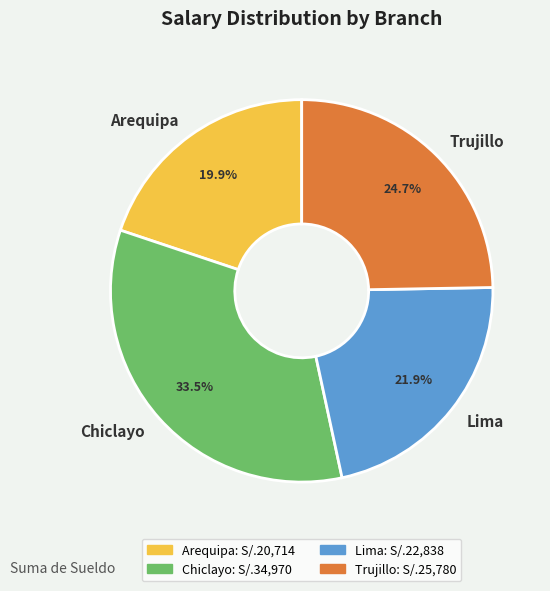

Which slice is the smallest?

Arequipa